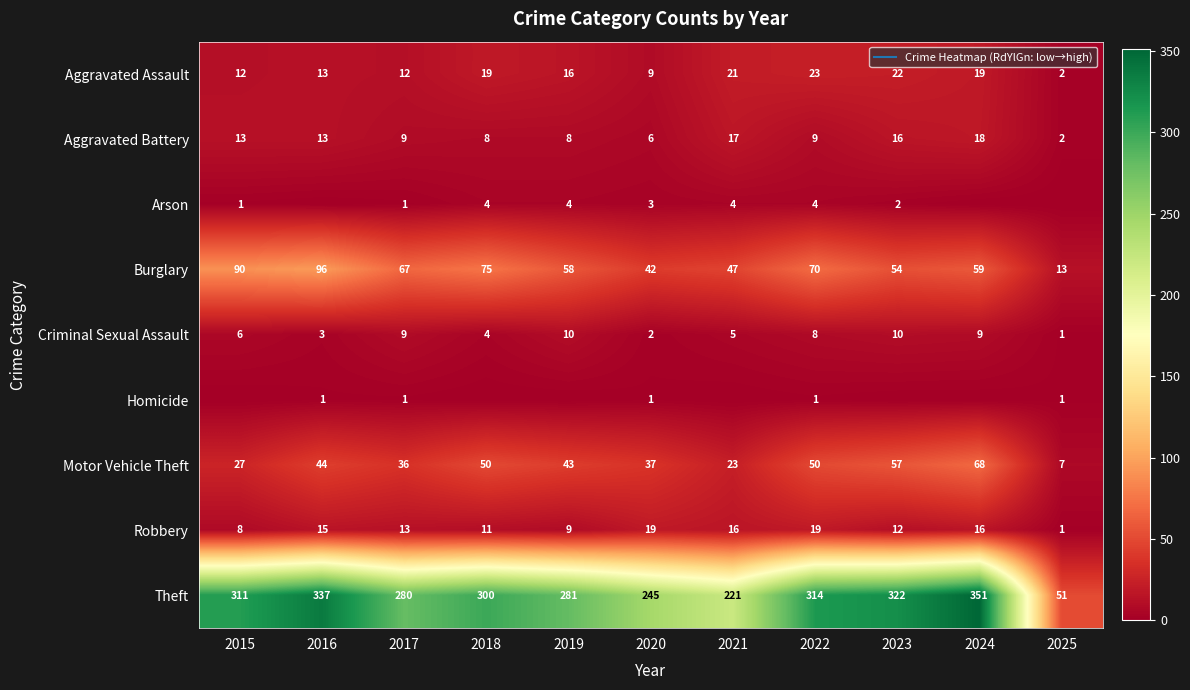

At 2015, list the series in order from largest to smallest.

Theft, Burglary, Motor Vehicle Theft, Aggravated Battery, Aggravated Assault, Robbery, Criminal Sexual Assault, Arson, Homicide